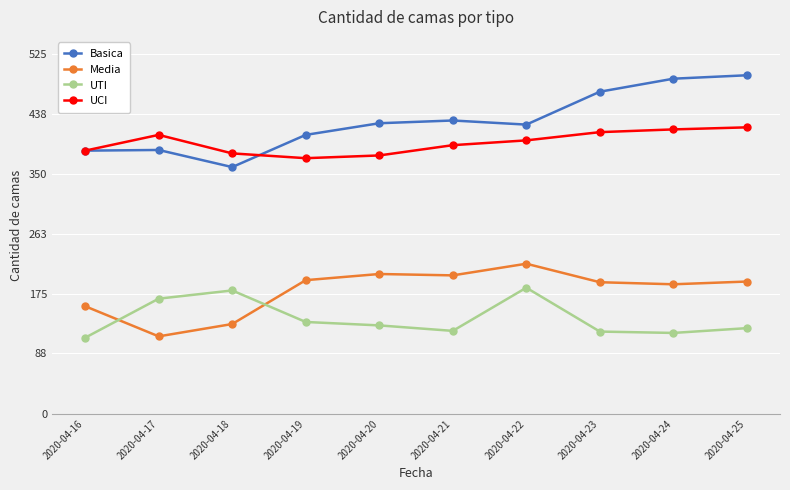

What is the spread (max minus min) of values at 2020-04-24?

371